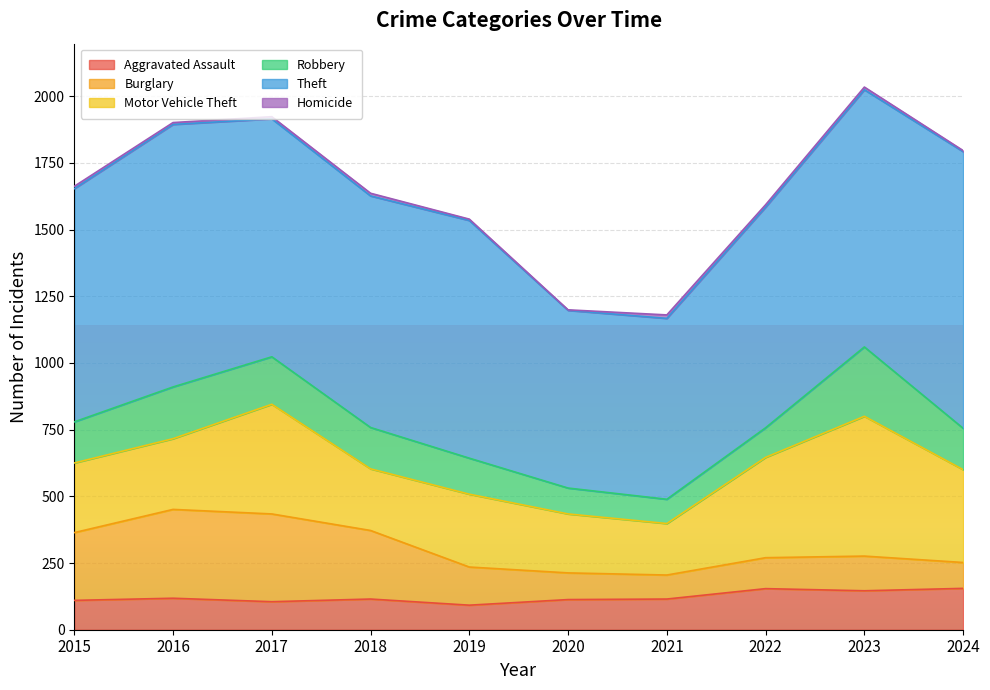

Count the number of categories in the chart.

10